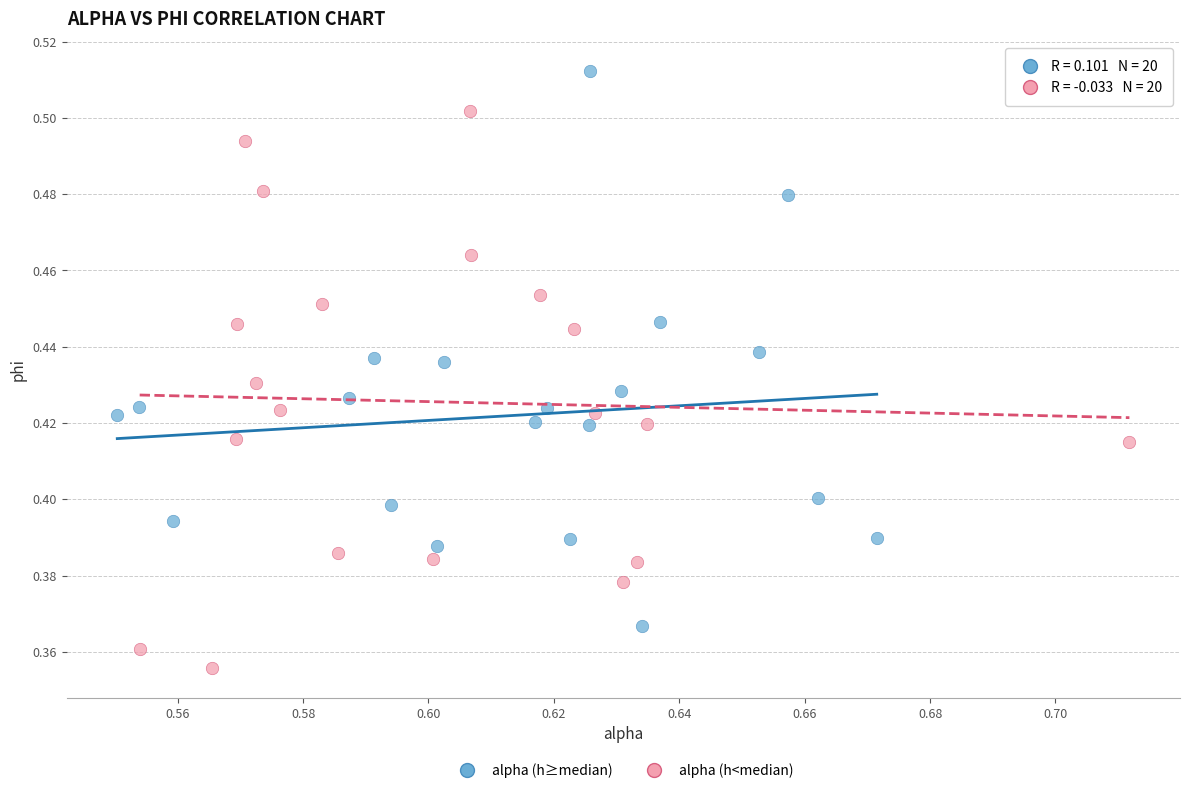

Which series reaches the maximum Y coordinate?

alpha (h≥median)